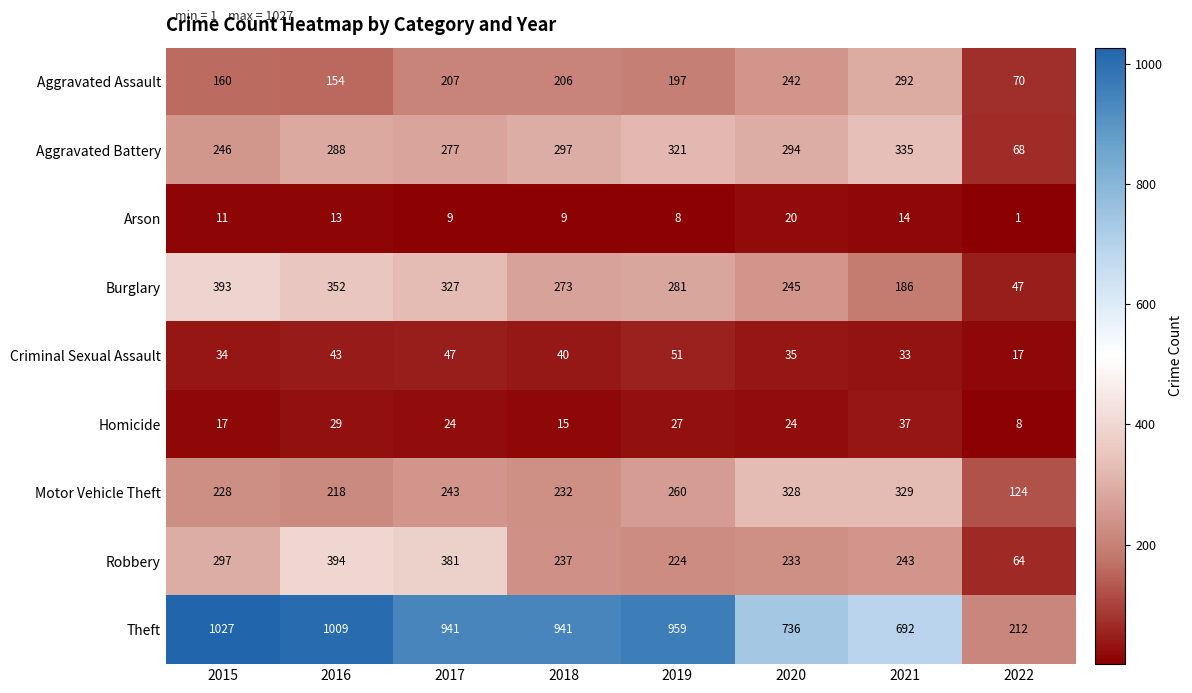

At 2017, list the series in order from largest to smallest.

Theft, Robbery, Burglary, Aggravated Battery, Motor Vehicle Theft, Aggravated Assault, Criminal Sexual Assault, Homicide, Arson